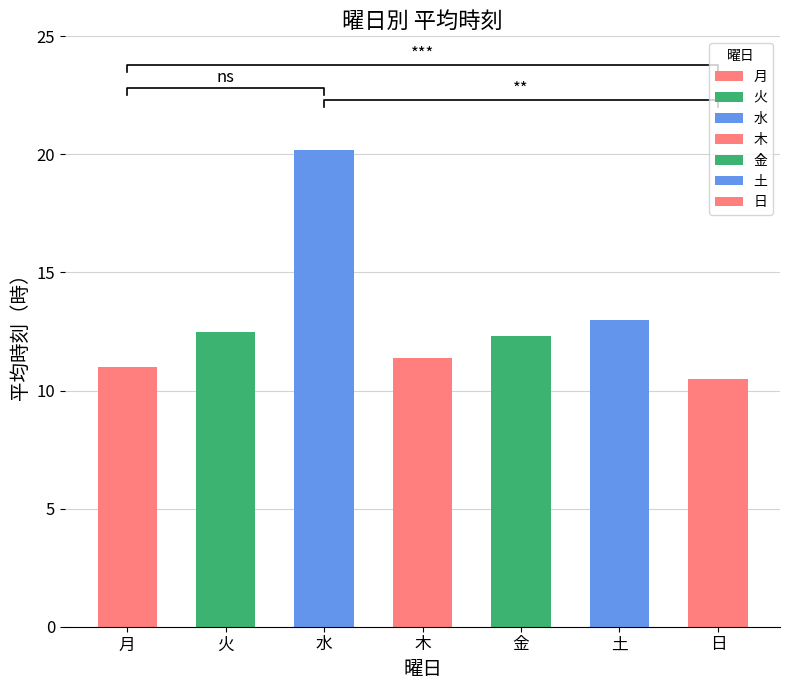

What position from the right is 木?

4